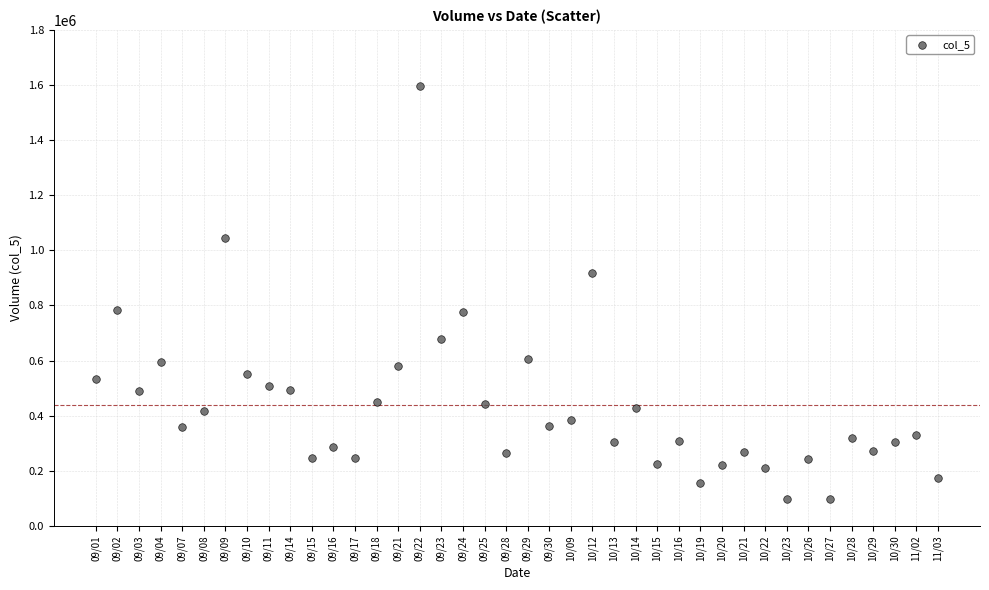

What is the range of Y values (max minus min)?

1498499